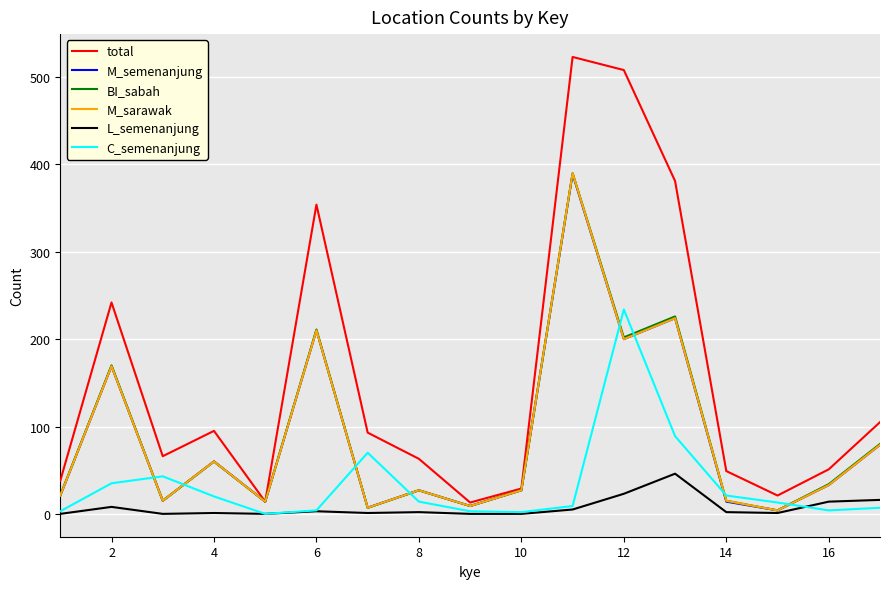

Which series has the largest total across all categories?

total